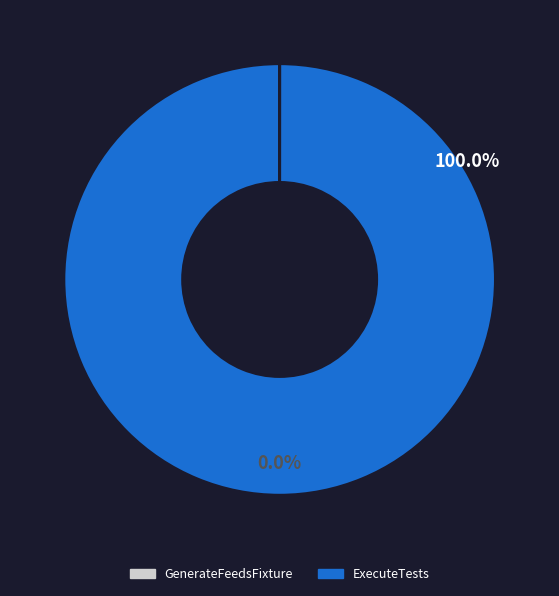

What is the largest slice in the pie chart?

ExecuteTests